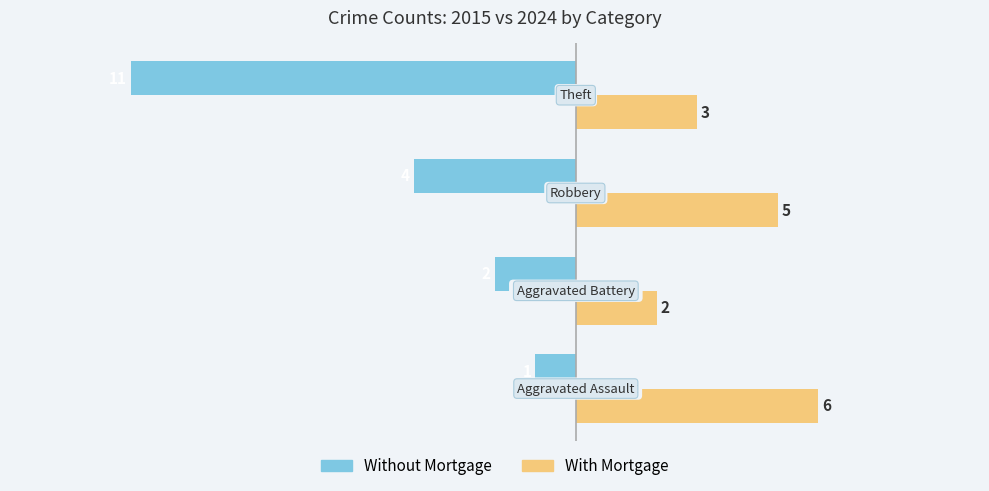

What are all the series names shown in the legend?

Without Mortgage, With Mortgage